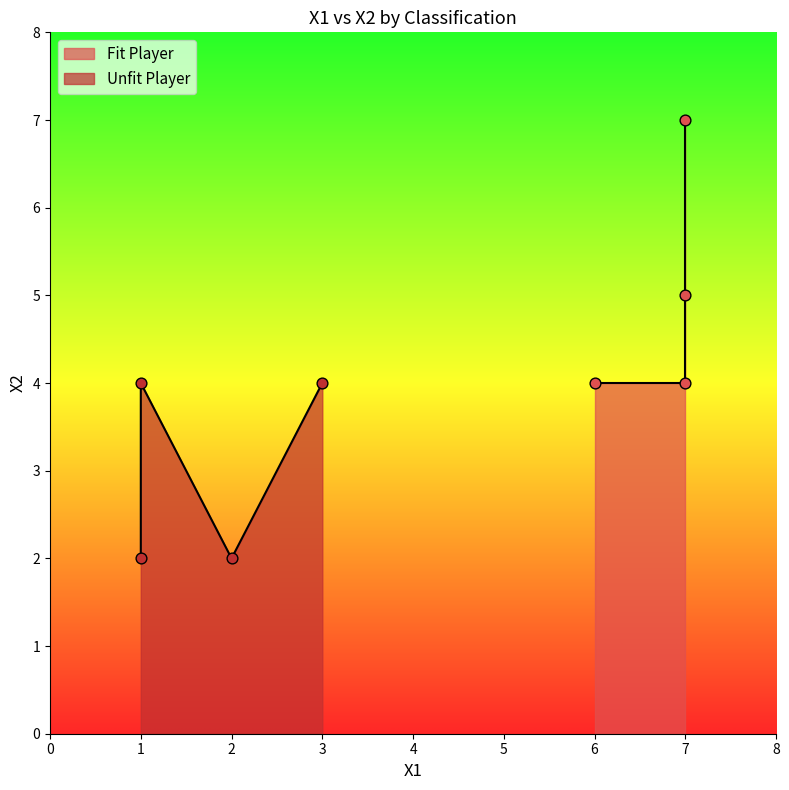

What is the total value across all series at 1?

6